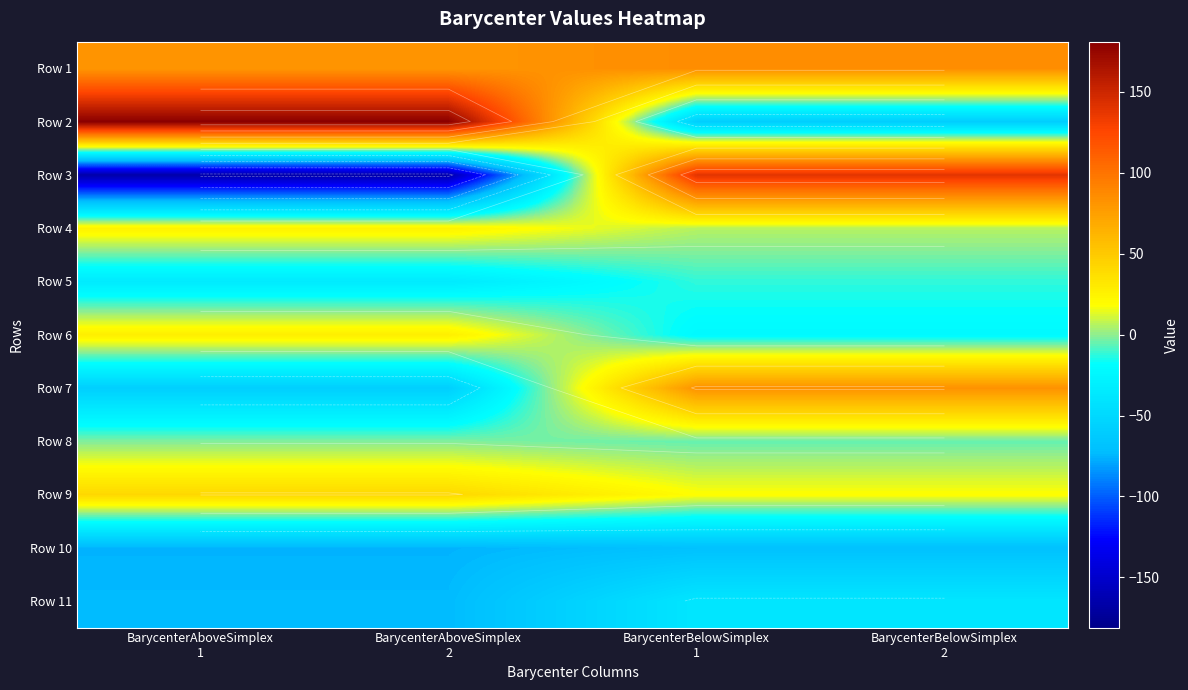

What is the difference between the maximum and minimum values in the Row 5 series?

23.0